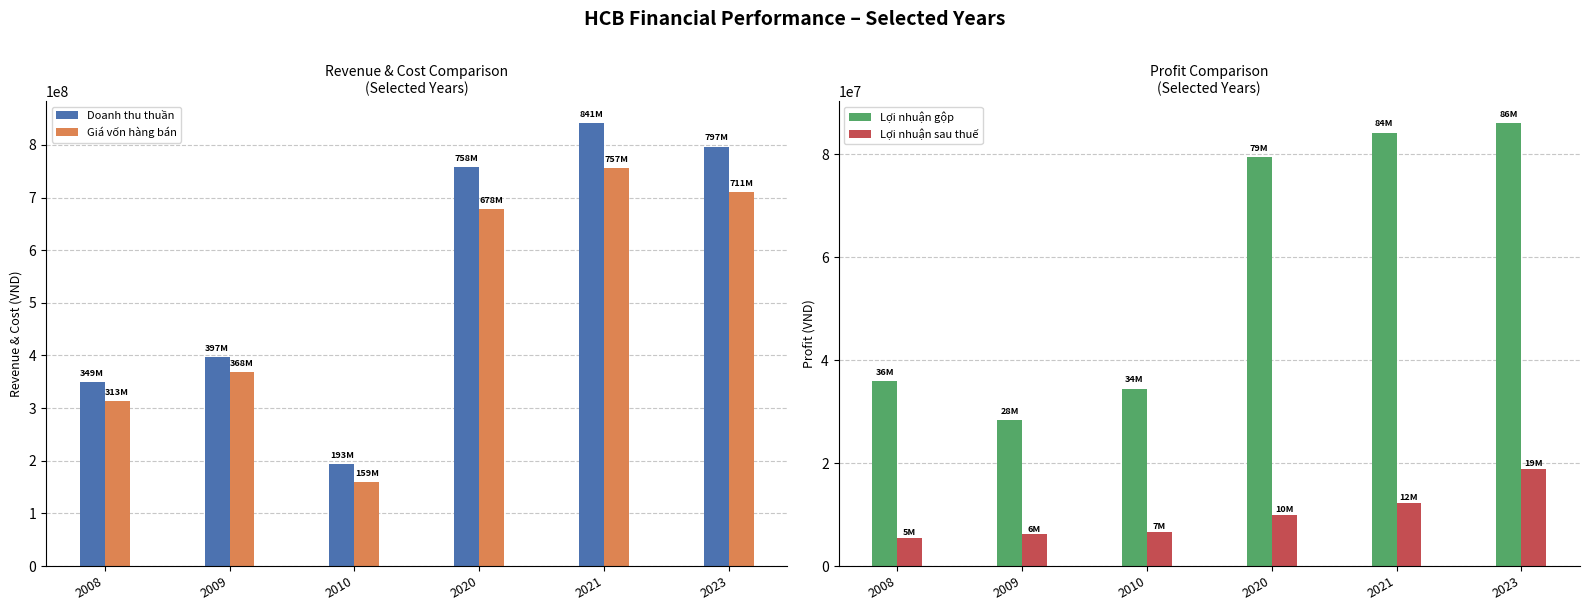

The value of Lợi nhuận sau thuế at 2020 is 5758929. True or false?

False